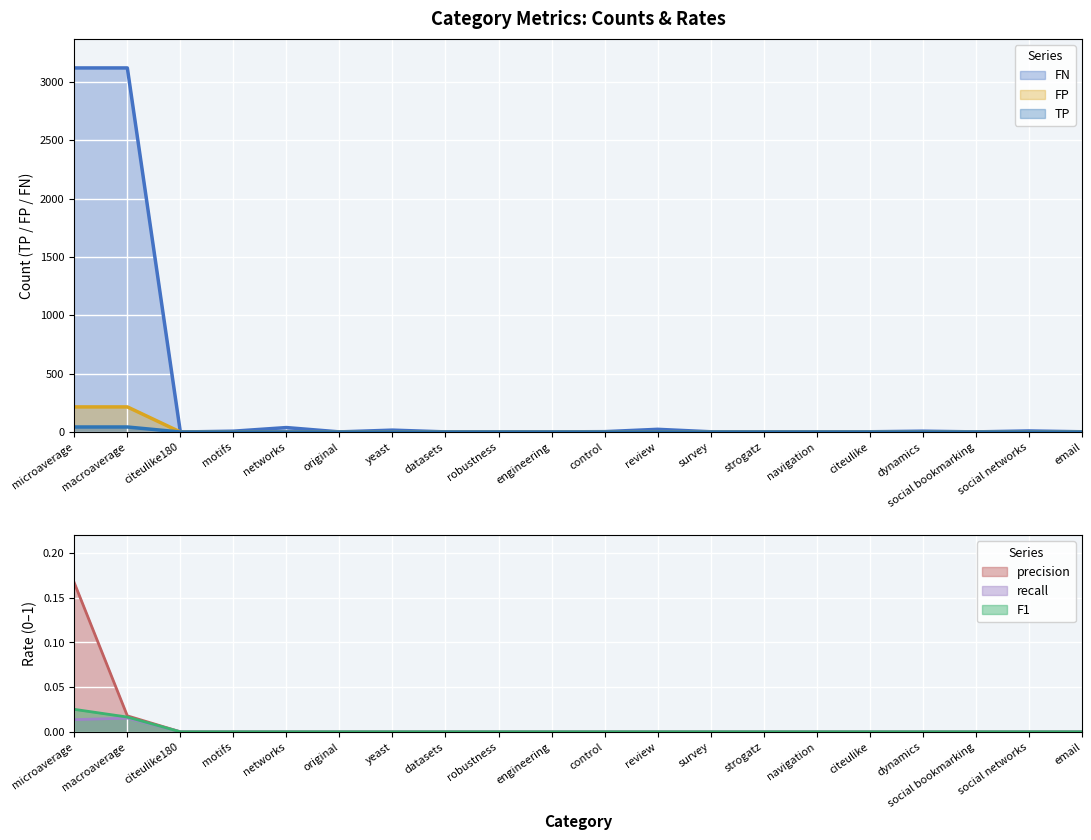

Which has a higher value, engineering or survey?

engineering